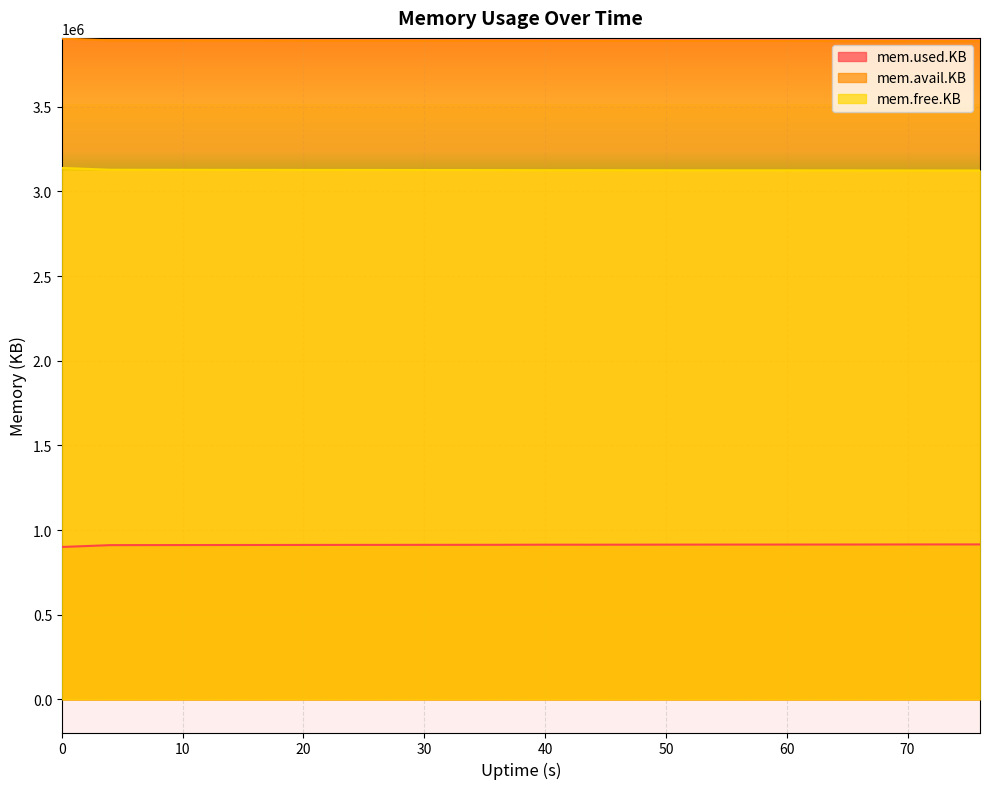

Reading left to right, extract all data points from this chart.

mem.used.KB: 0=900208	4=910944	8=911348	12=911596	16=911844	20=912124	24=912464	28=912564	32=912820	36=912968	40=913588	44=913524	48=913872	52=914060	56=914308	60=914400	64=914532	68=914844	72=915176	76=915268
mem.avail.KB: 0=3902156	4=3891420	8=3891024	12=3890776	16=3890528	20=3890248	24=3889908	28=3889816	32=3889560	36=3889412	40=3888792	44=3888856	48=3888508	52=3888320	56=3888072	60=3887980	64=3887848	68=3887536	72=3887204	76=3887112
mem.free.KB: 0=3138296	4=3127560	8=3127156	12=3126908	16=3126660	20=3126380	24=3126040	28=3125940	32=3125684	36=3125536	40=3124916	44=3124980	48=3124632	52=3124444	56=3124196	60=3124104	64=3123972	68=3123660	72=3123328	76=3123236